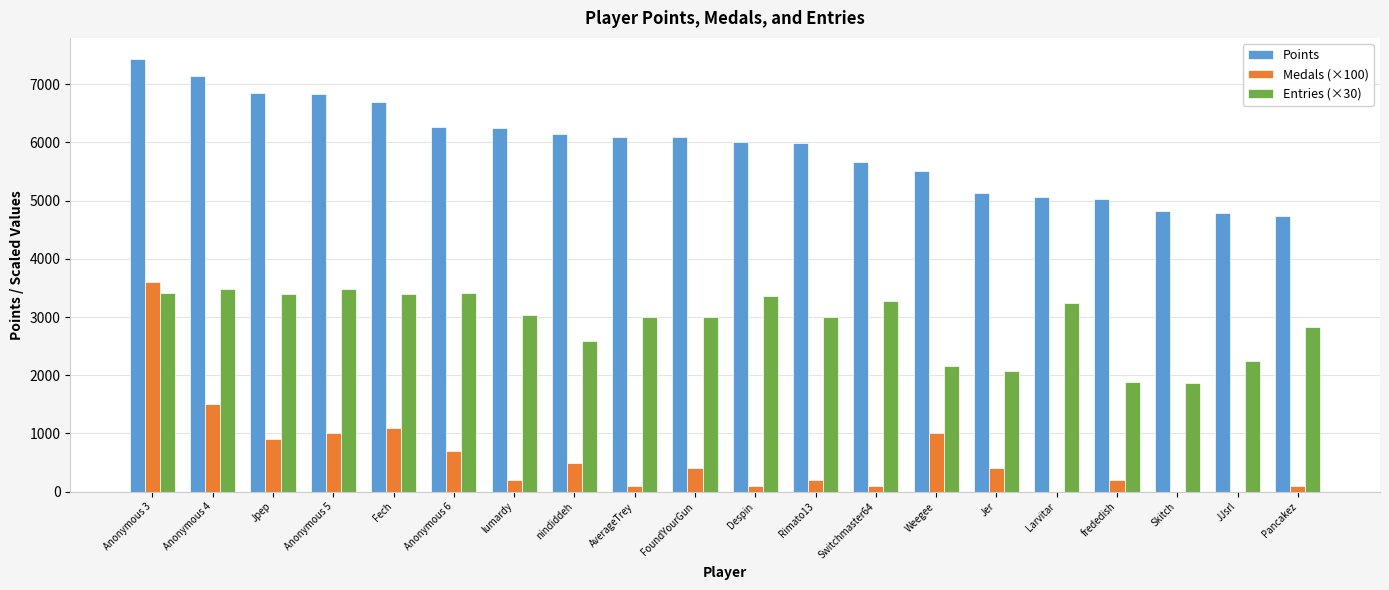

Which series has the widest spread of values?

Medals (×100)